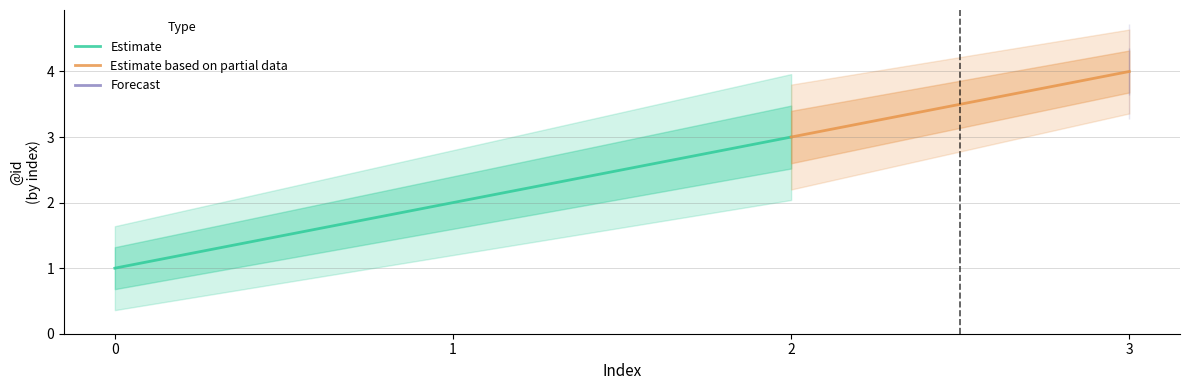

List the labels in order of Estimate value, largest first.

2, 1, 0